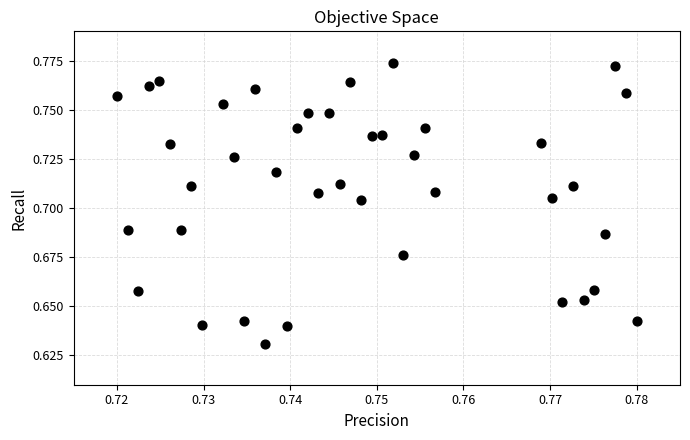

How many points are shown in the scatter plot?

40